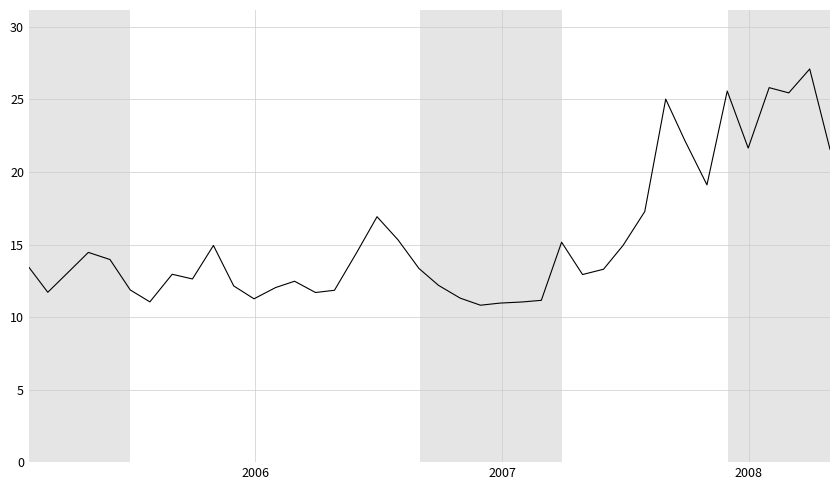

What is the difference between the maximum and minimum values?

16.3